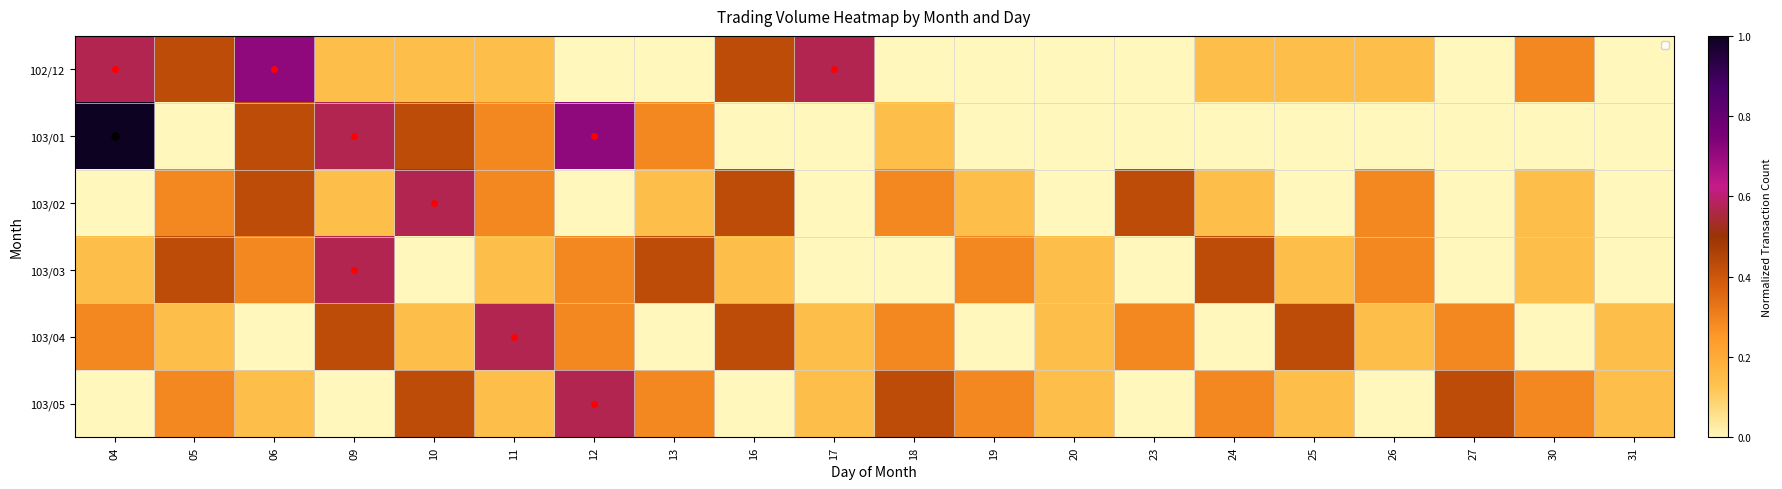

What is the total value across all series at 31?

0.3